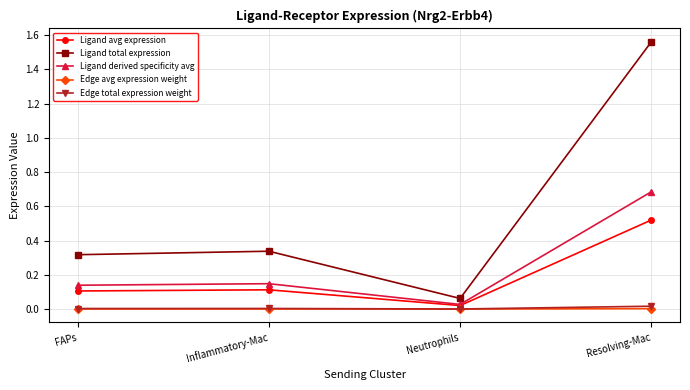

Is the value of Edge total expression weight at FAPs greater than the value of Ligand total expression at FAPs?

No